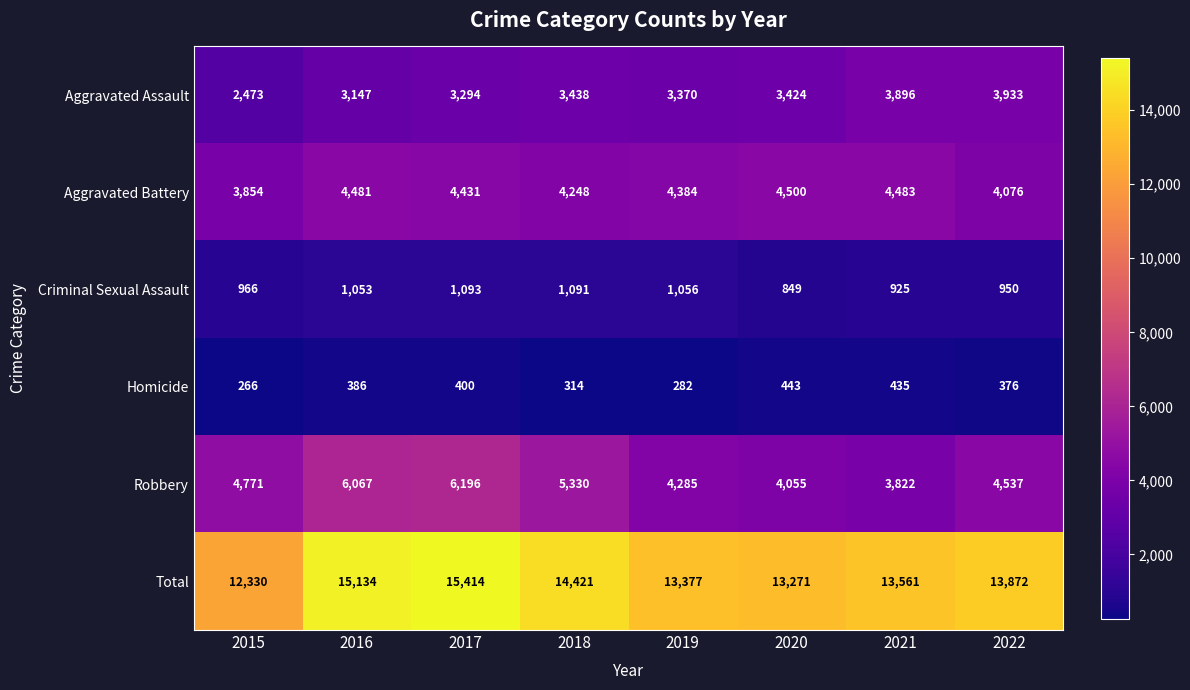

Is it true that Robbery equals 2052 at 2019?

False